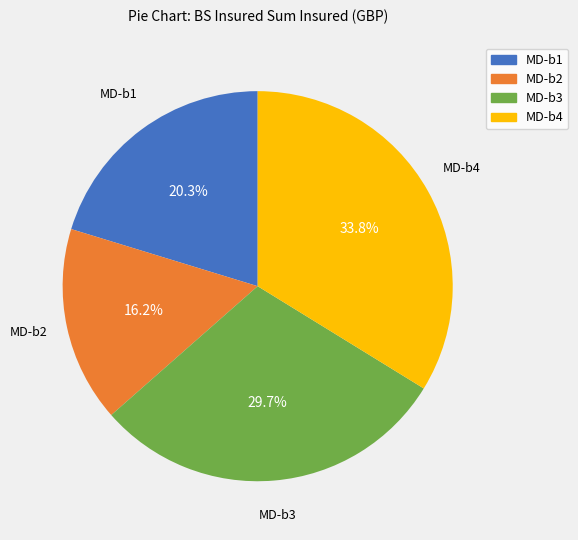

How many slices are in this pie chart?

4